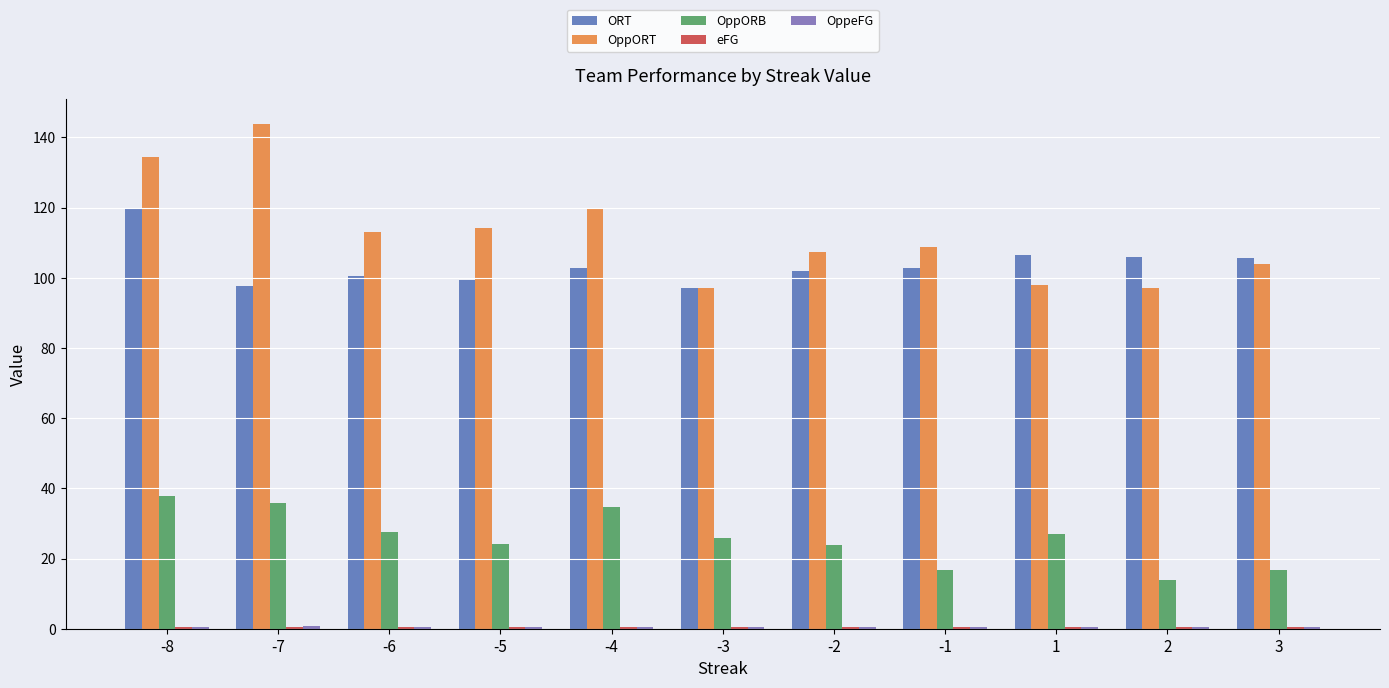

How many distinct data groups are displayed?

5